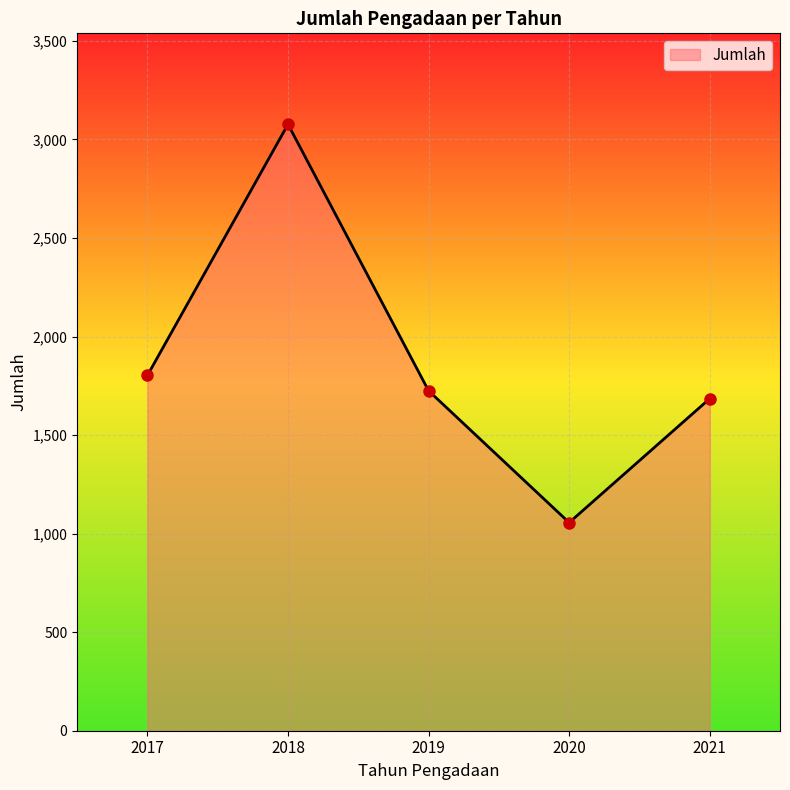

Which has a higher value, 2018 or 2021?

2018